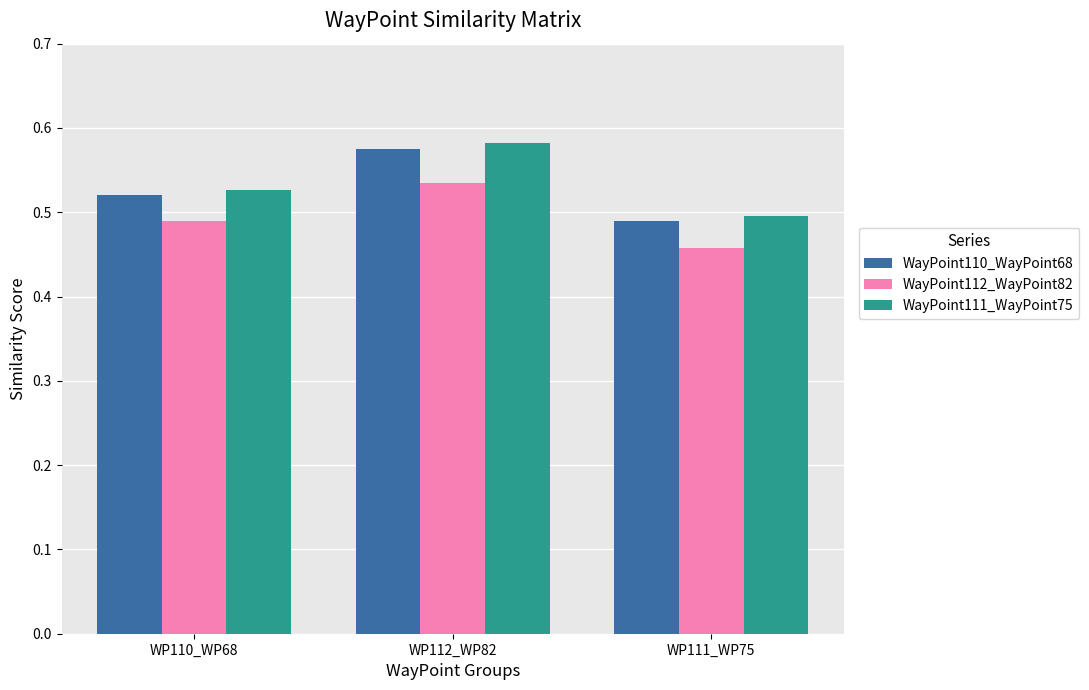

What position from the left is WP112_WP82?

2